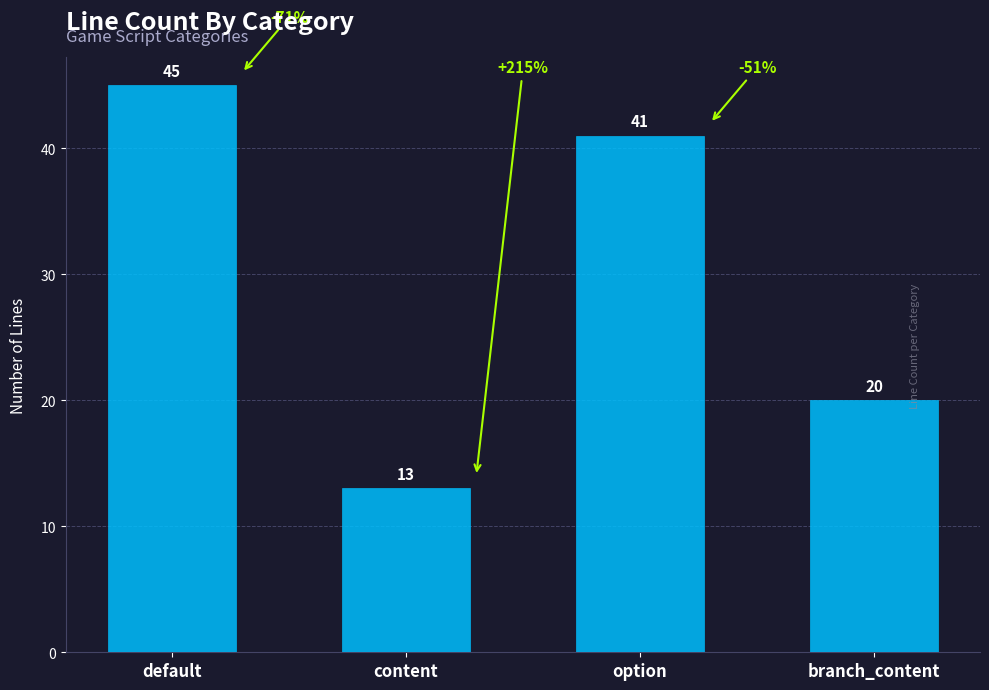

Is it true that the value at option is 56?

False